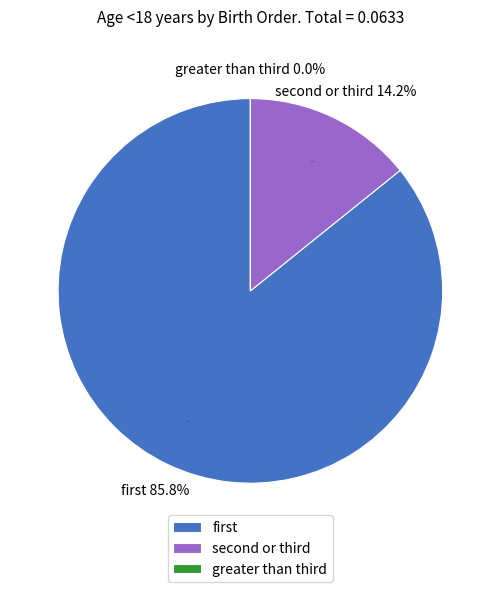

To the nearest percent, what is the average slice percentage?

33%